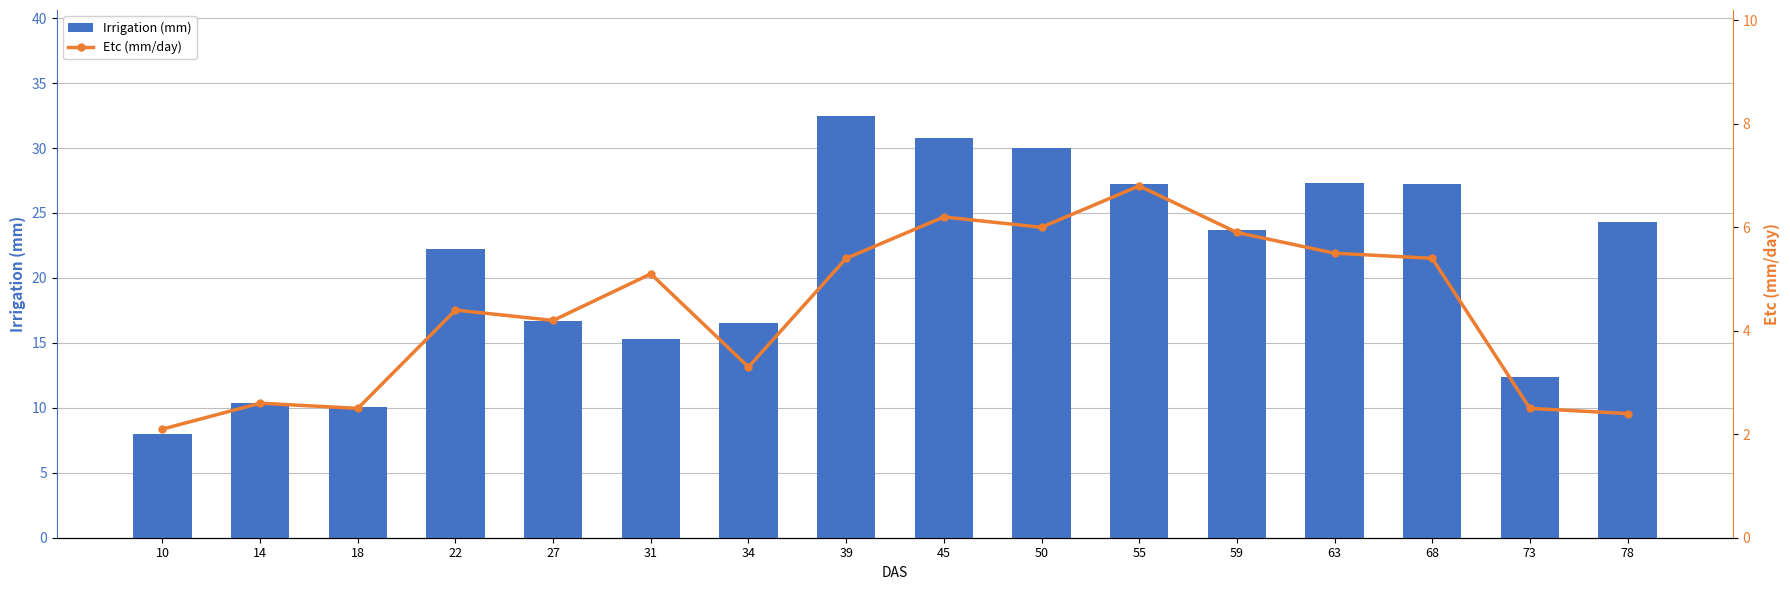

Reading left to right, what are all the values shown in this chart?

Irrigation (mm): 8.0	10.4	10.1	22.2	16.7	15.3	16.5	32.5	30.8	30.0	27.2	23.7	27.3	27.2	12.4	24.3
Etc (mm/day): 2.1	2.6	2.5	4.4	4.2	5.1	3.3	5.4	6.2	6.0	6.8	5.9	5.5	5.4	2.5	2.4